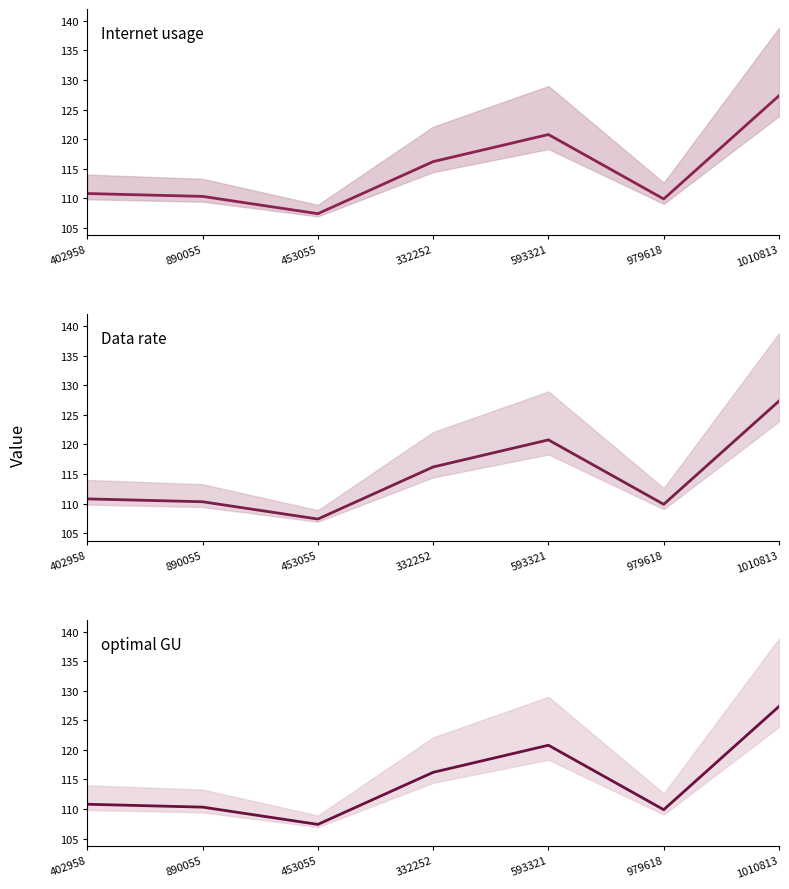

Reading right to left, what are all the values shown in this chart?

Internet usage (line): 127.3	109.9	120.8	116.2	107.4	110.3	110.8
Data rate (line): 127.3	109.9	120.8	116.2	107.4	110.3	110.8
optimal GU (line): 127.3	109.9	120.8	116.2	107.4	110.3	110.8